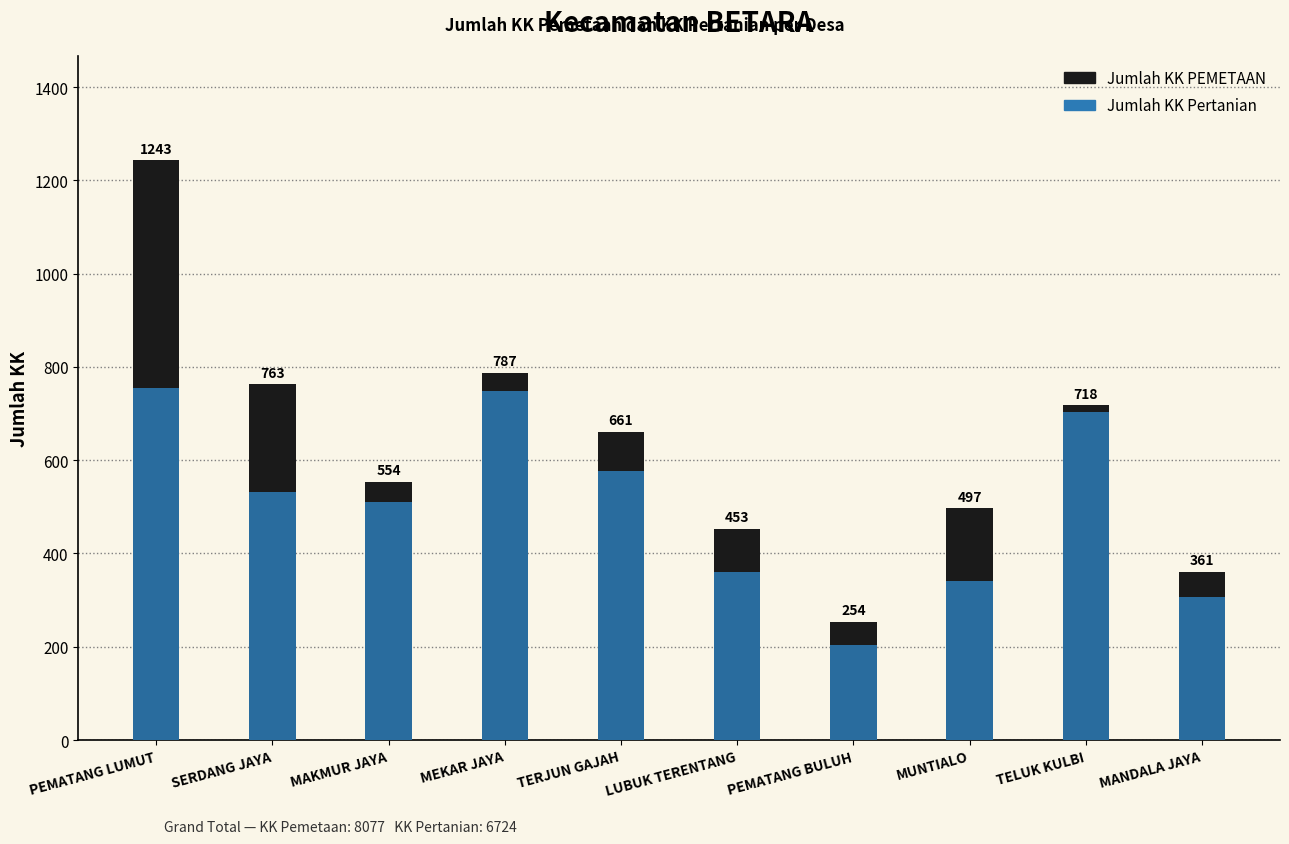

Reading right to left, transcribe all the data shown in this chart.

Jumlah KK PEMETAAN: 361	718	497	254	453	661	787	554	763	1243
Jumlah KK Pertanian: 307	703	341	204	360	576	749	511	532	755